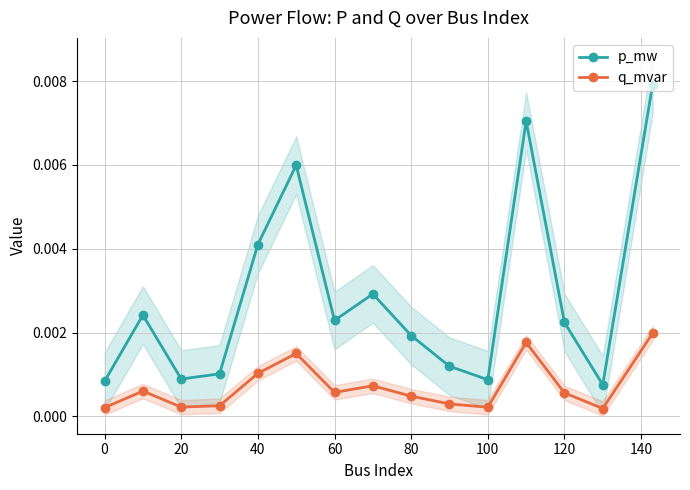

Count the q_mvar values in the range 0 to 1.

15